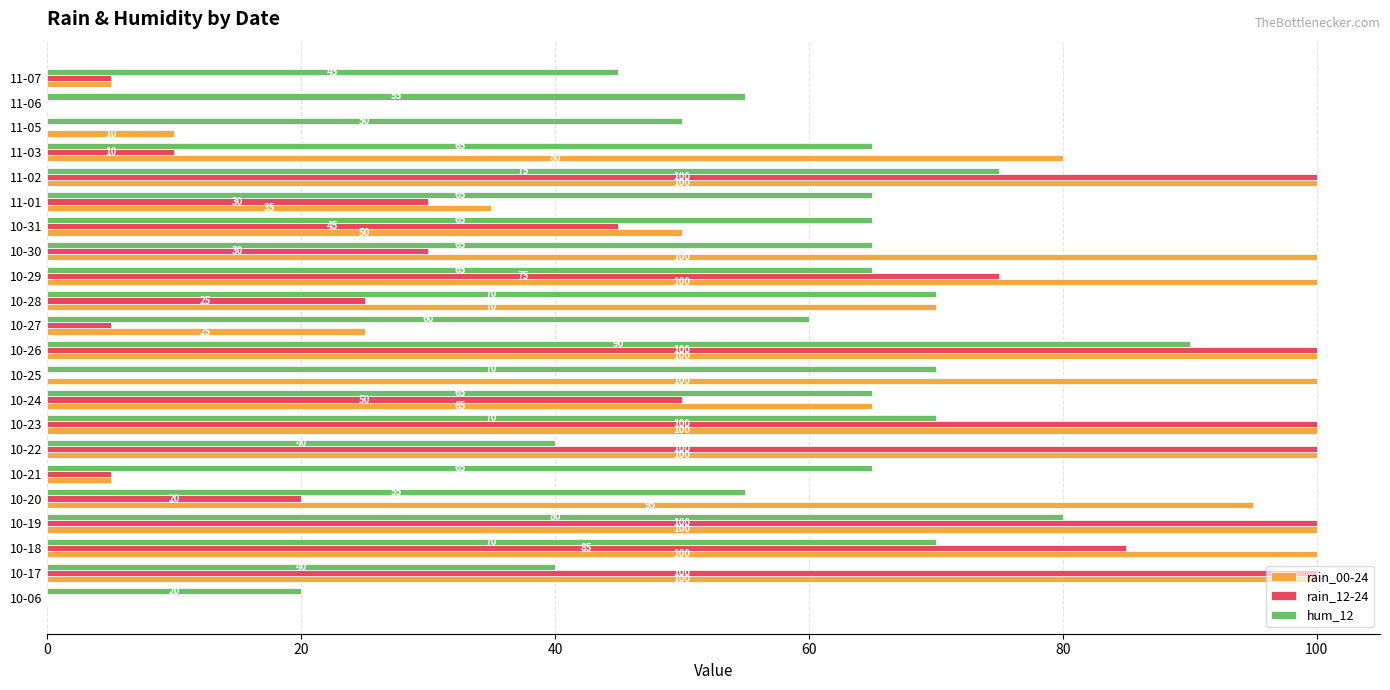

Which series has the largest total across all categories?

rain_00-24